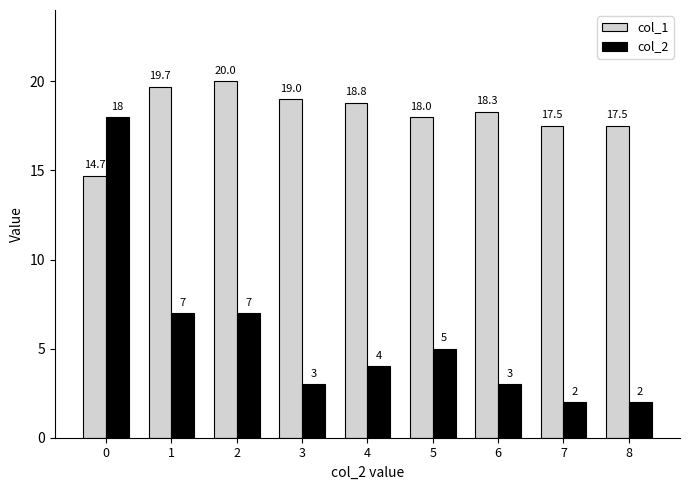

Reading left to right, transcribe all the data shown in this chart.

col_1: 14.7	19.7	20.0	19.0	18.8	18.0	18.3	17.5	17.5
col_2: 18.0	7.0	7.0	3.0	4.0	5.0	3.0	2.0	2.0